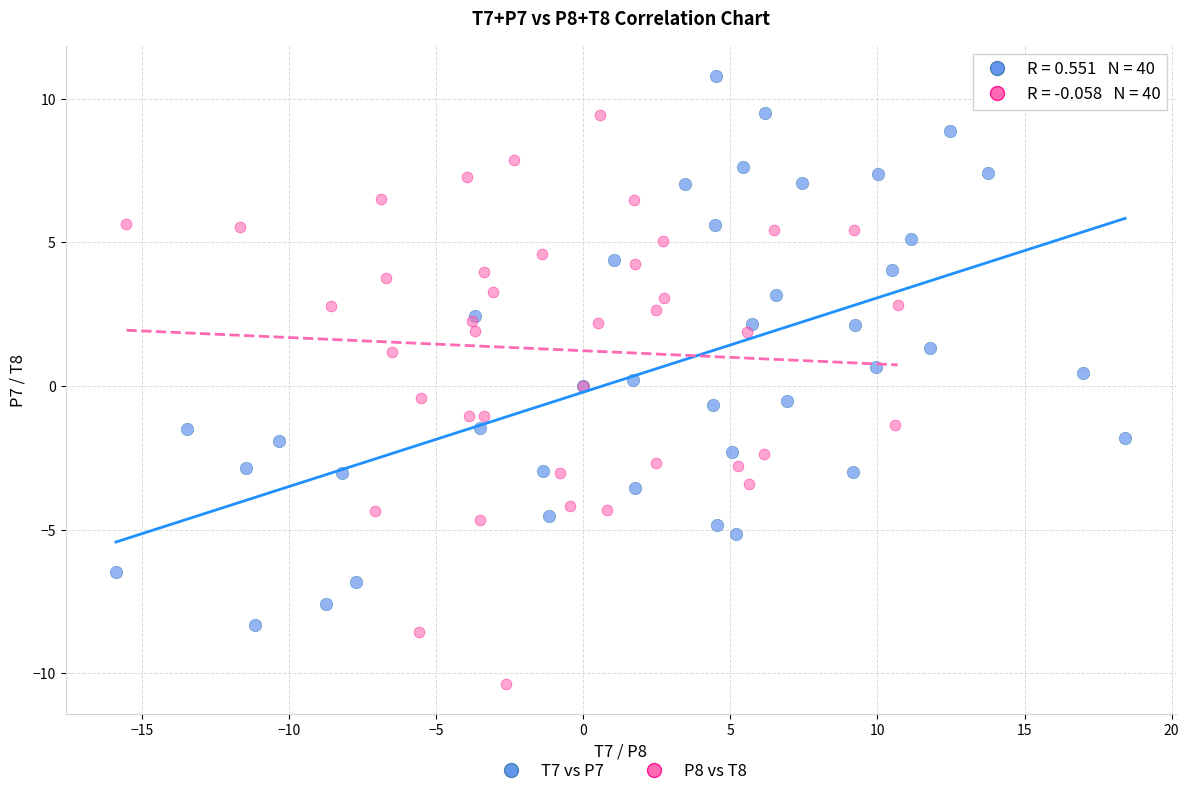

Which series contains the lowest Y value?

P8 vs T8